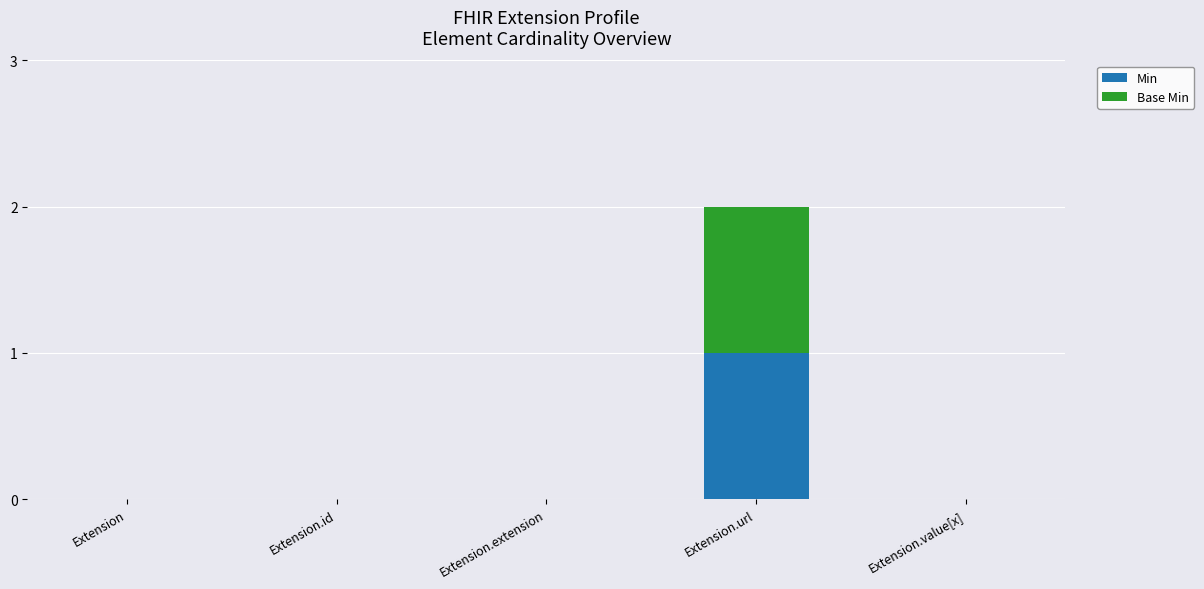

At which category is the sum across all series the highest?

Extension.url